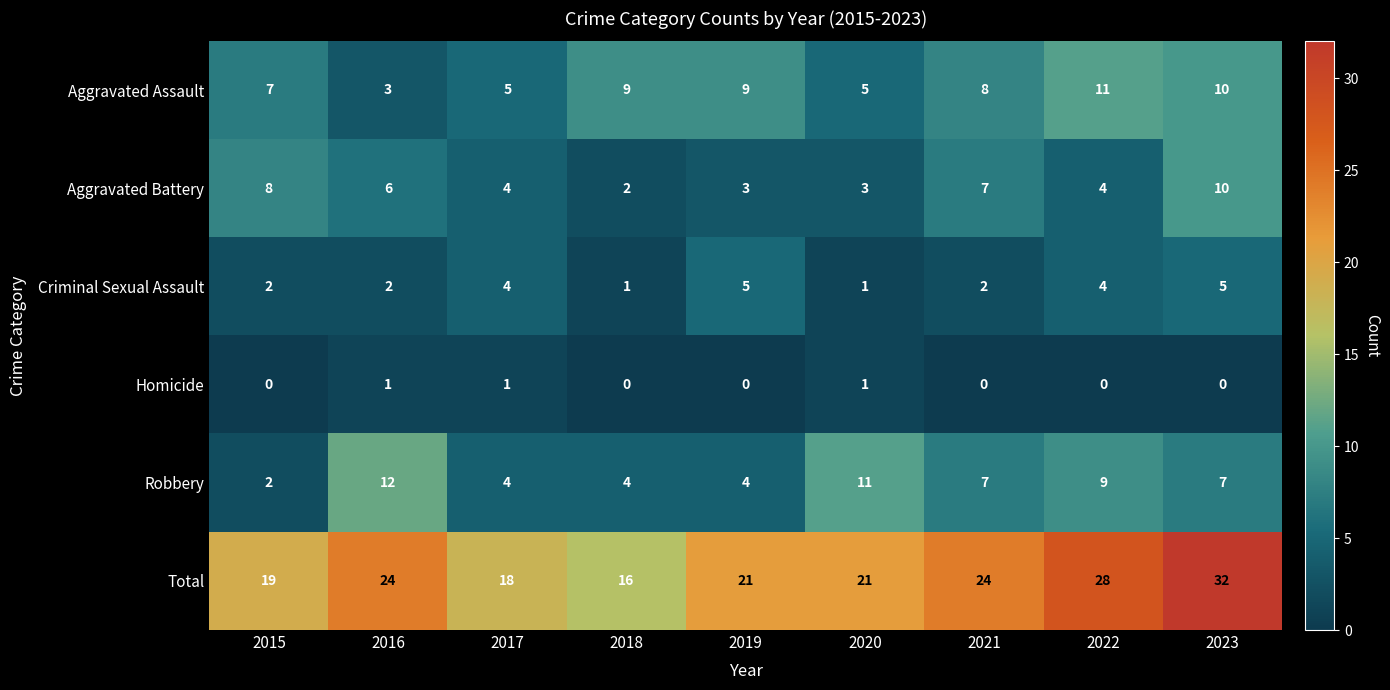

The value of Aggravated Assault at 2021 is 8. True or false?

True